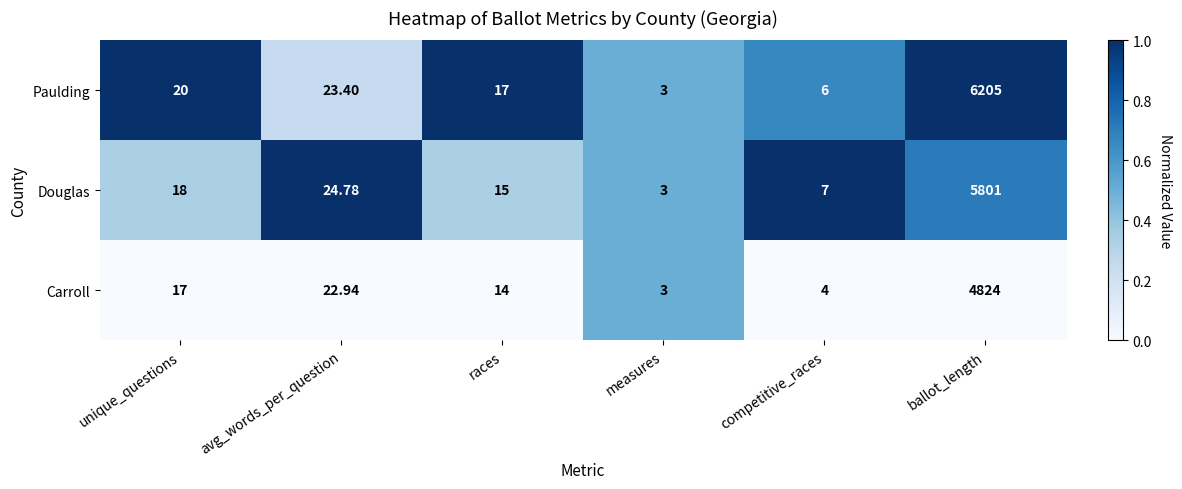

List the series in order of their overall mean, lowest first.

Carroll, Douglas, Paulding